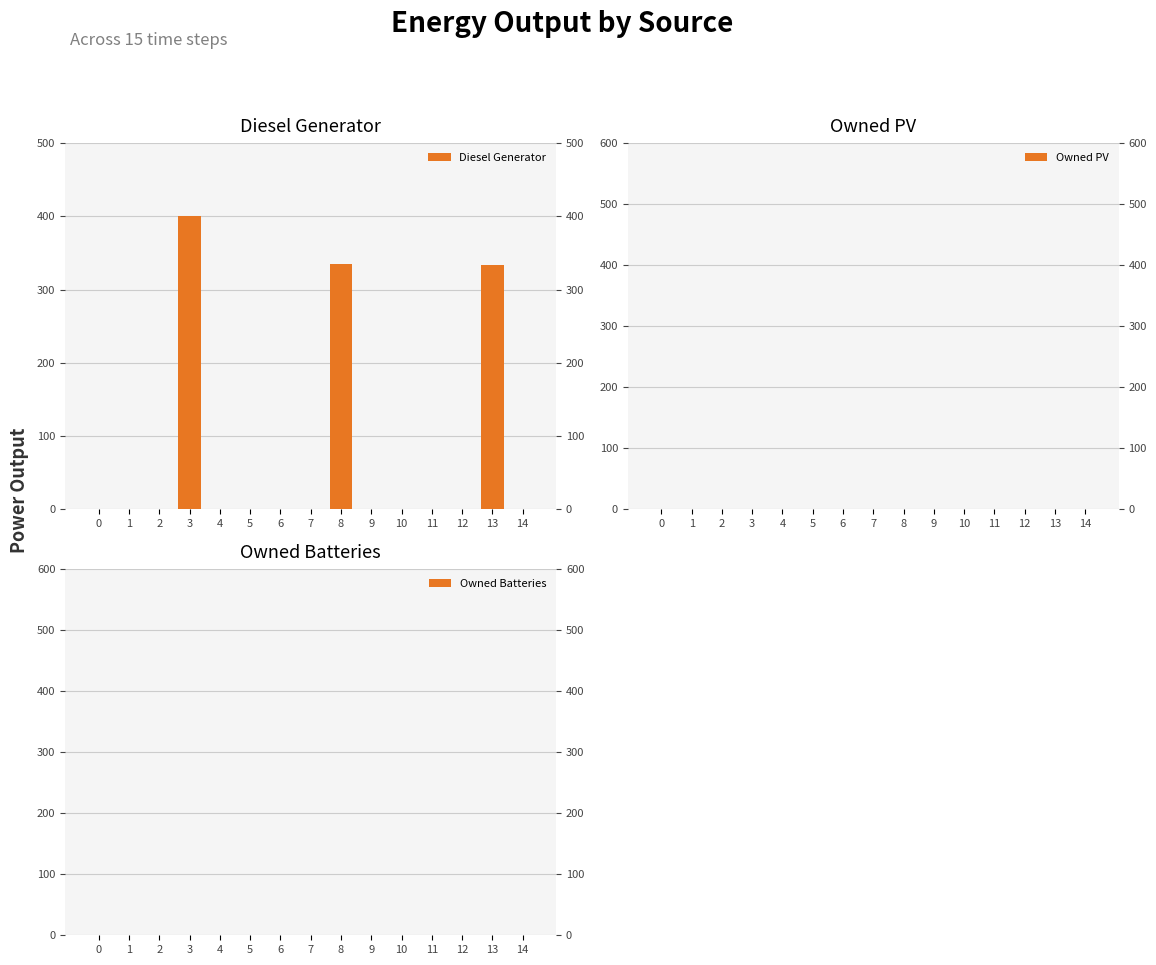

Which label corresponds to the largest value in the chart?

3